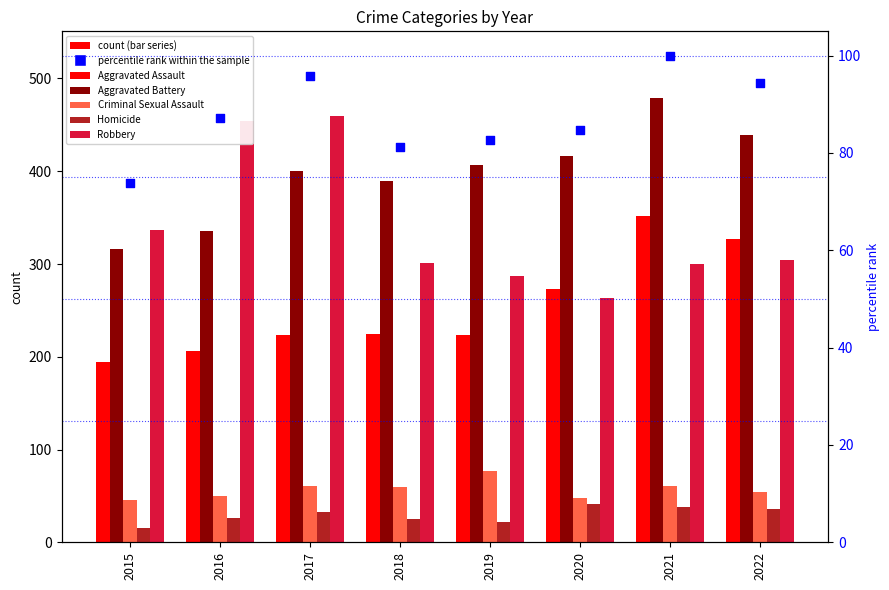

Which series has the widest spread of Y values?

Robbery